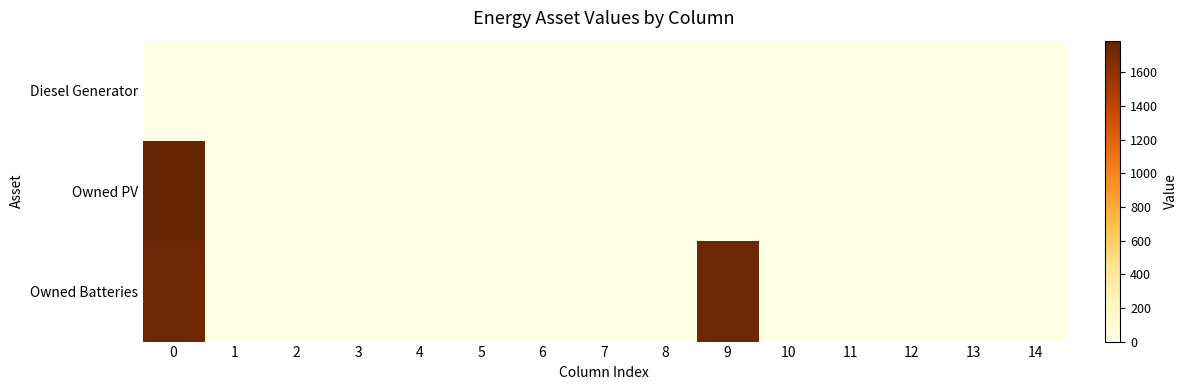

Reading right to left, extract all data points from this chart.

row_0: 14=0	13=0	12=0	11=0	10=0	9=0	8=0	7=0	6=0	5=0	4=0	3=0	2=0	1=0	0=0
row_1: 14=0	13=0	12=0	11=0	10=0	9=0	8=0	7=0	6=0	5=0	4=0	3=0	2=0	1=0	0=1787
row_2: 14=0	13=0	12=0	11=0	10=0	9=1749	8=0	7=0	6=0	5=0	4=0	3=0	2=0	1=0	0=1749